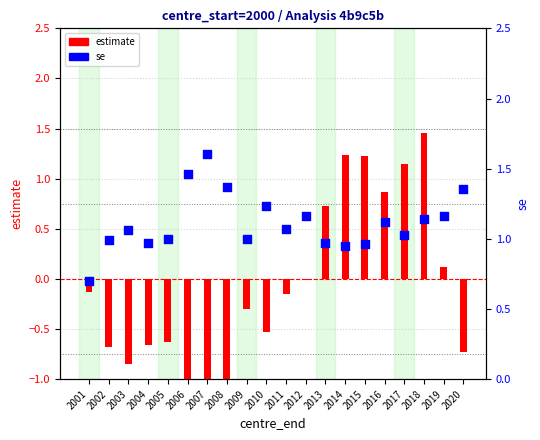

Which series has the largest Y range (max minus min)?

estimate